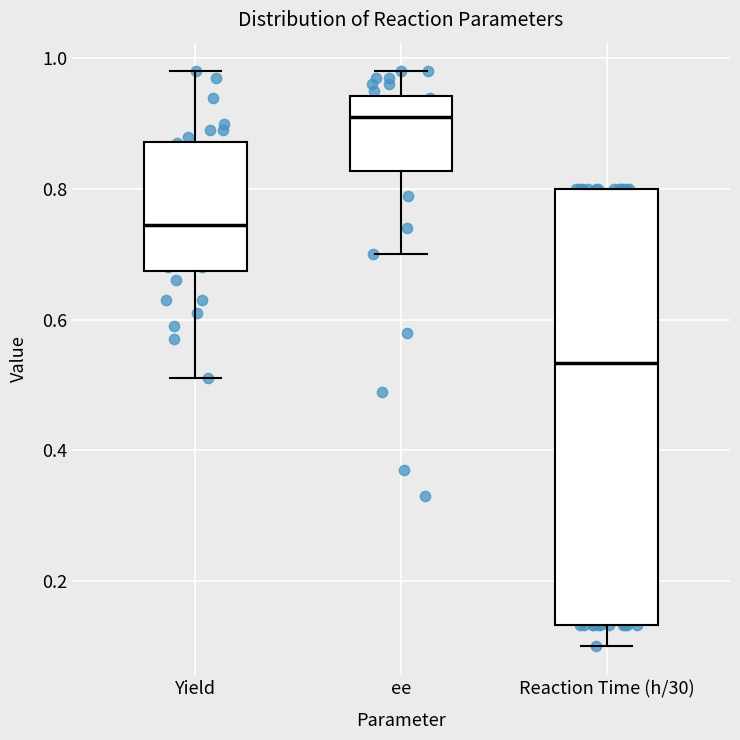

Which box's median line is the lowest?

Reaction Time (h/30)